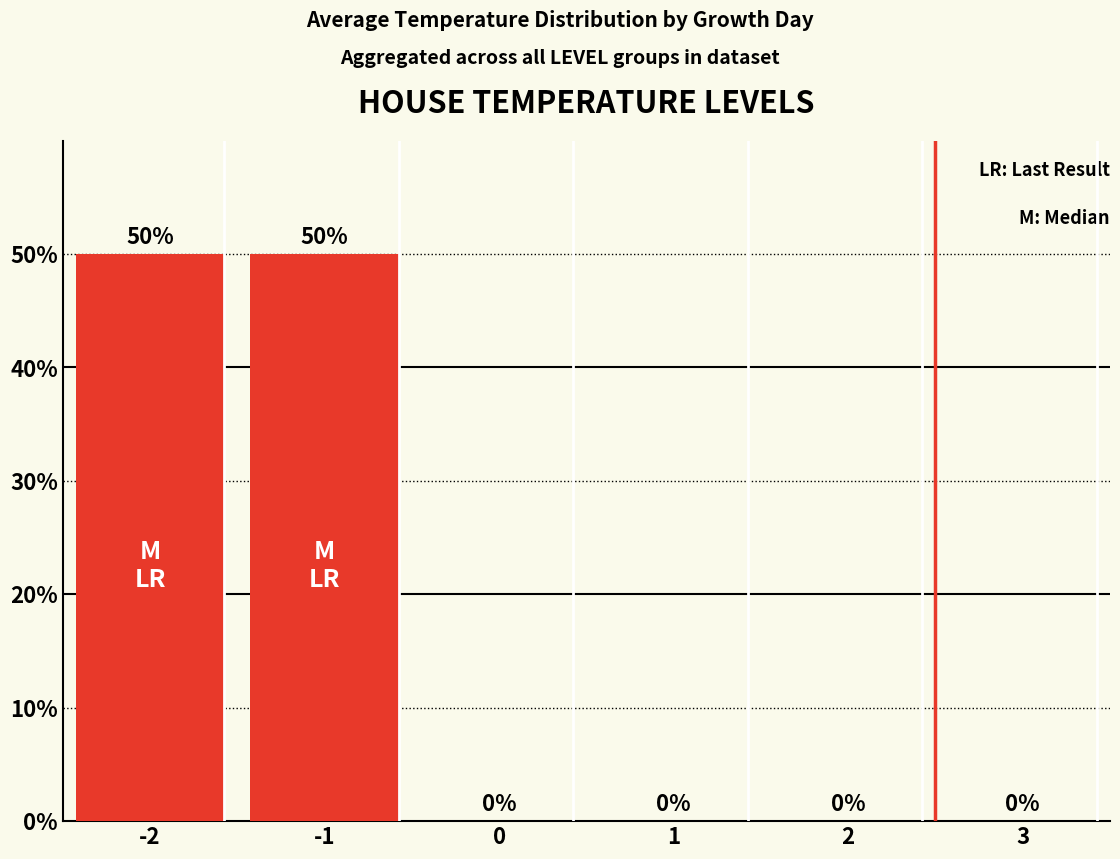

What is the difference between the values at 1 and -1?

0.5